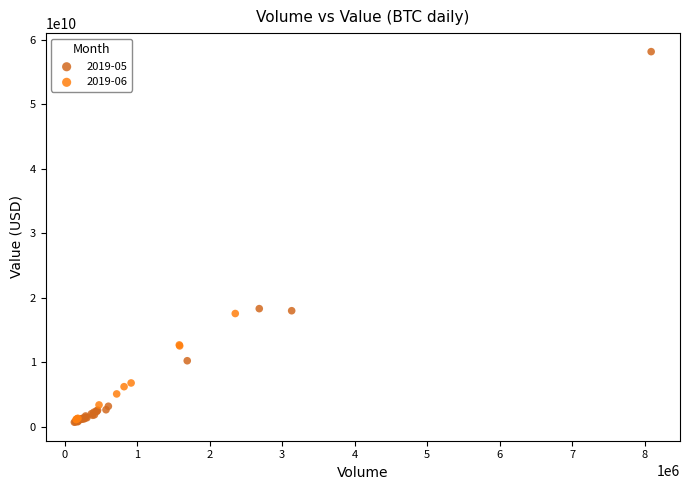

Which series reaches the maximum Y coordinate?

2019-05